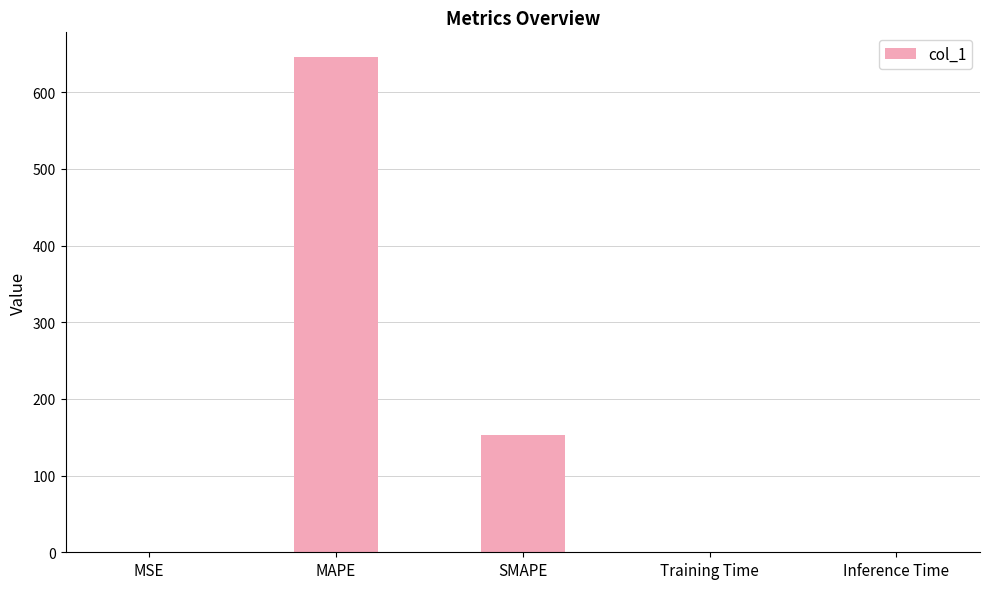

What is the average value?

159.7